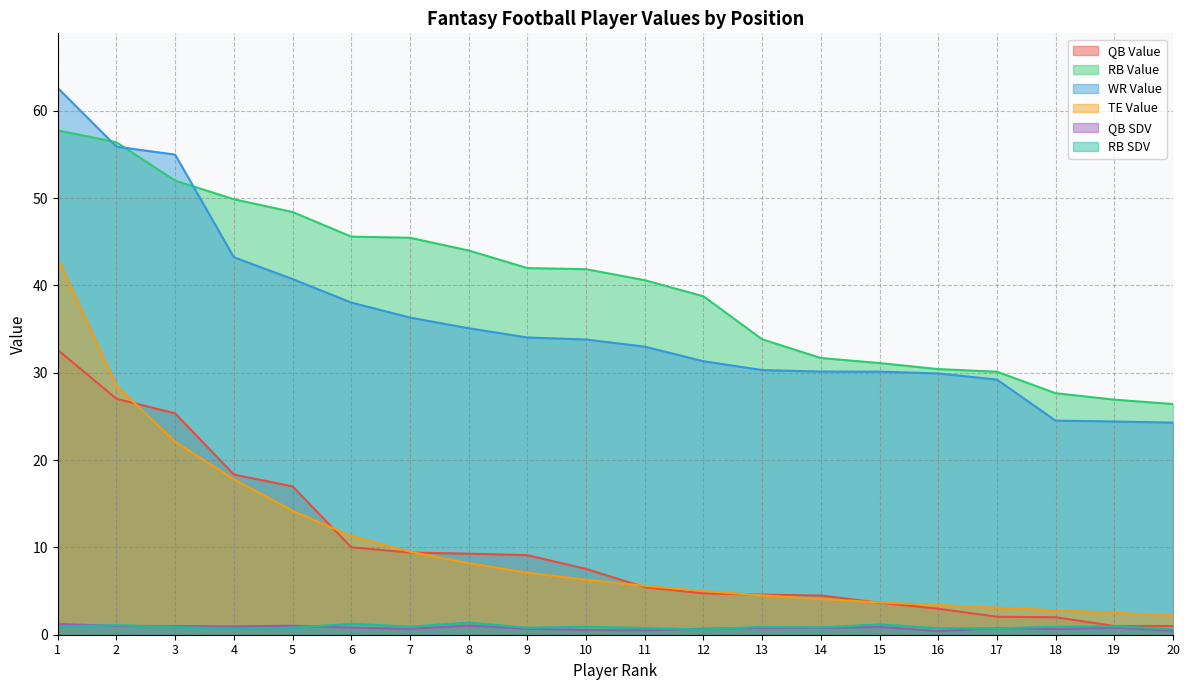

At how many categories does at least one series exceed 3?

20